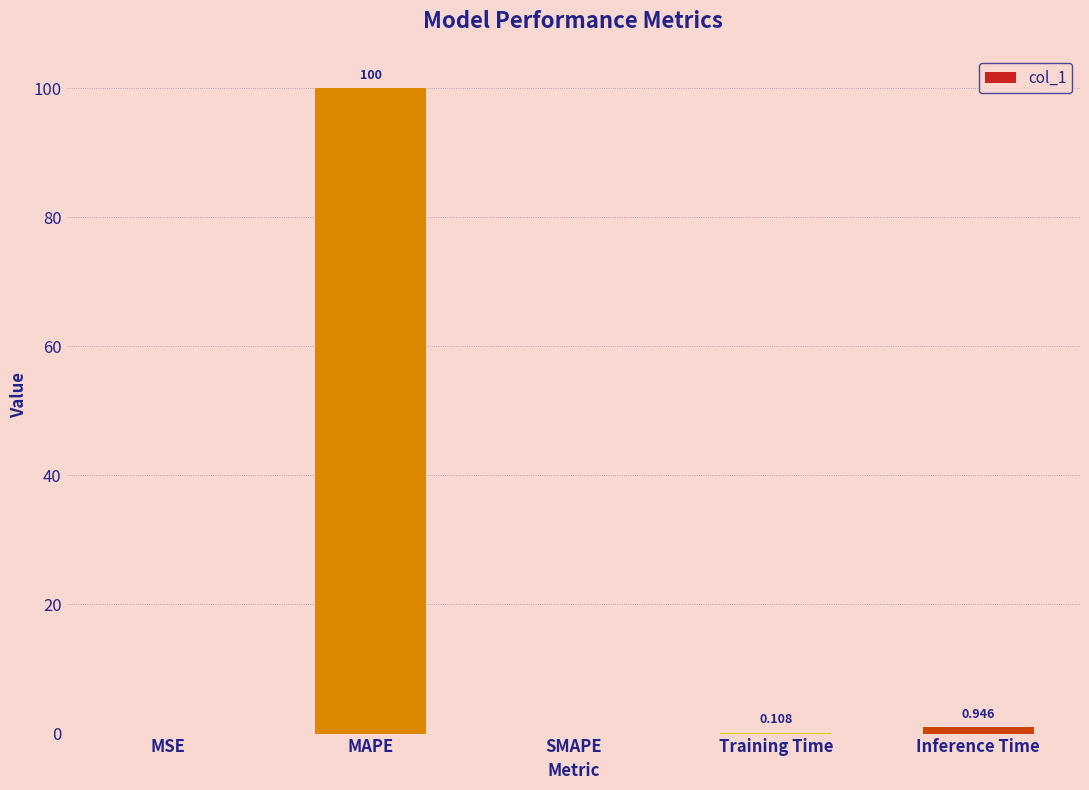

Which category has the highest value across all series?

MAPE